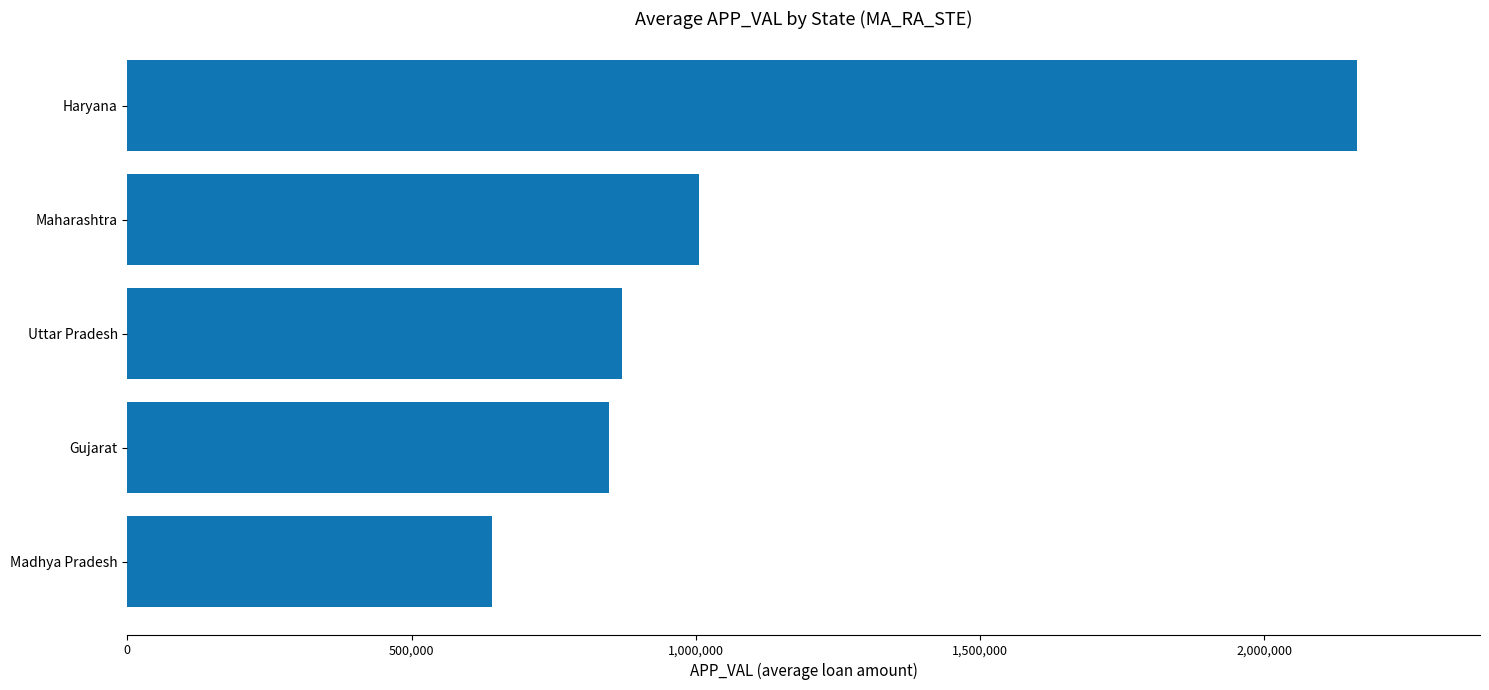

Reading bottom to top, list all the values displayed in this chart.

Madhya Pradesh=641150.5	Gujarat=847706.0	Uttar Pradesh=869954.5	Maharashtra=1004997.3	Haryana=2162981.0